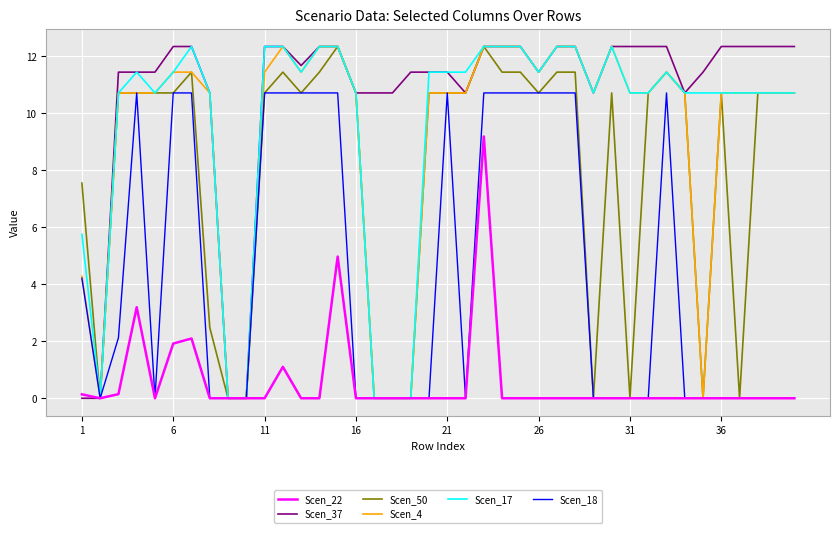

What is the maximum value for Scen_22?

9.2